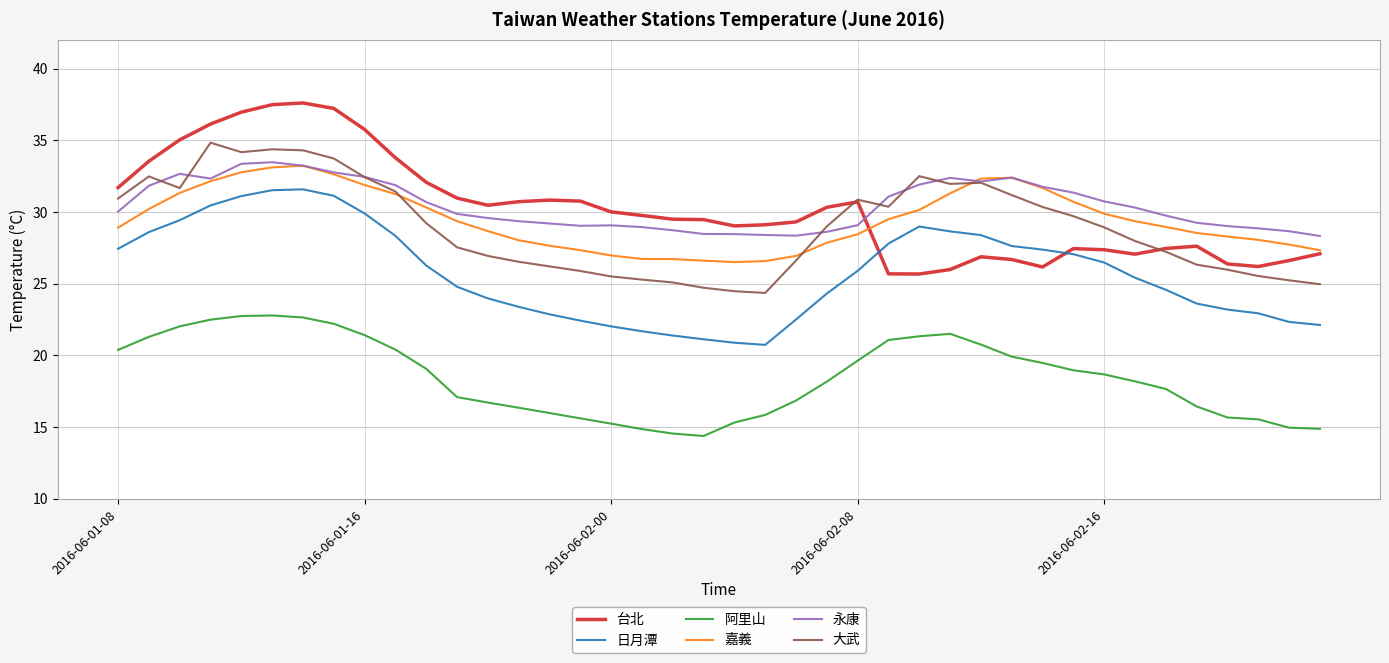

True or false: 日月潭 and 大武 intersect in this chart.

False